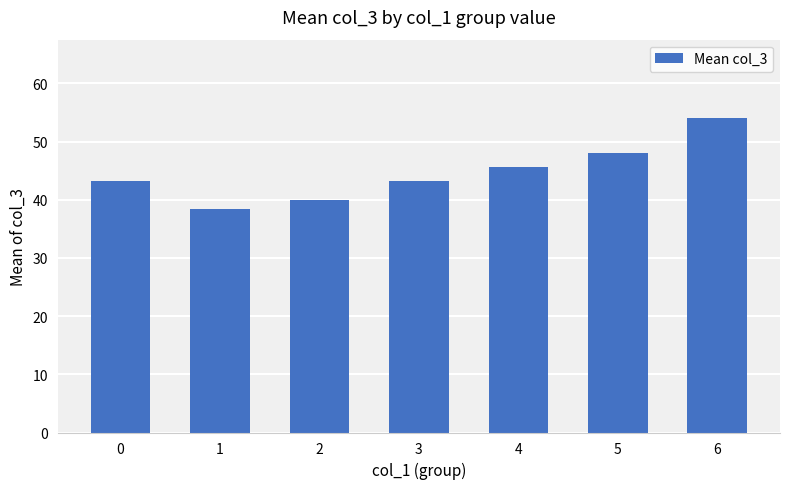

Which has a higher value, 4 or 6?

6